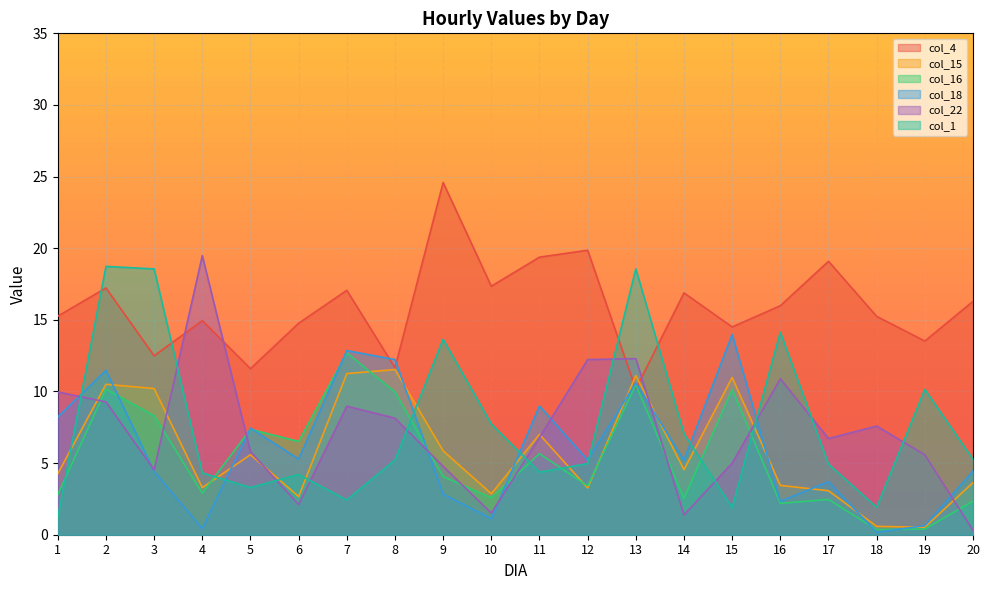

At which category does col_18 reach its first local valley?

4